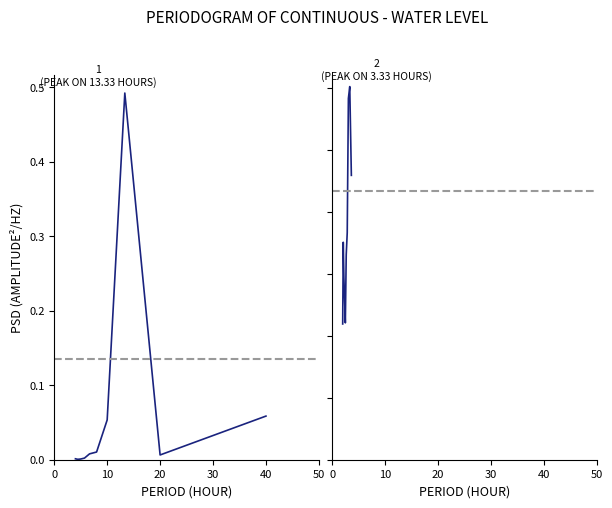

What is the label of the 3rd point from the left?

20